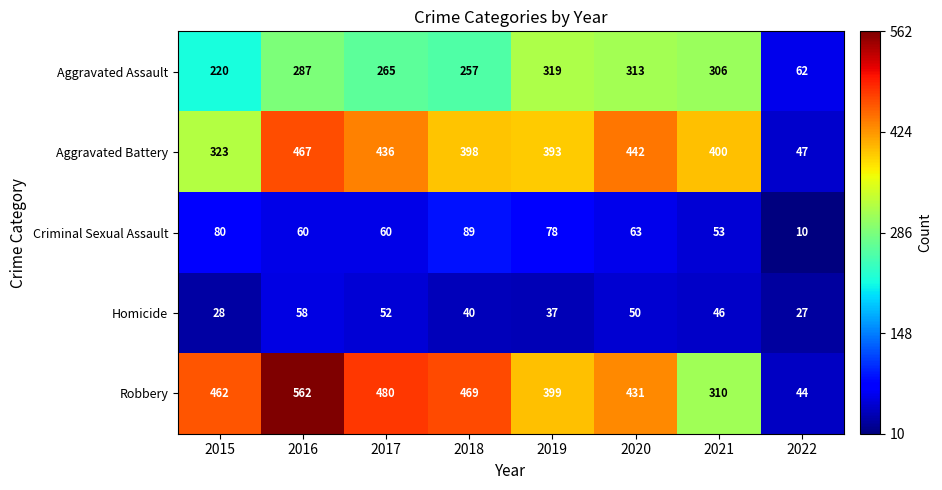

List the series in order of their peak value, lowest first.

Homicide, Criminal Sexual Assault, Aggravated Assault, Aggravated Battery, Robbery